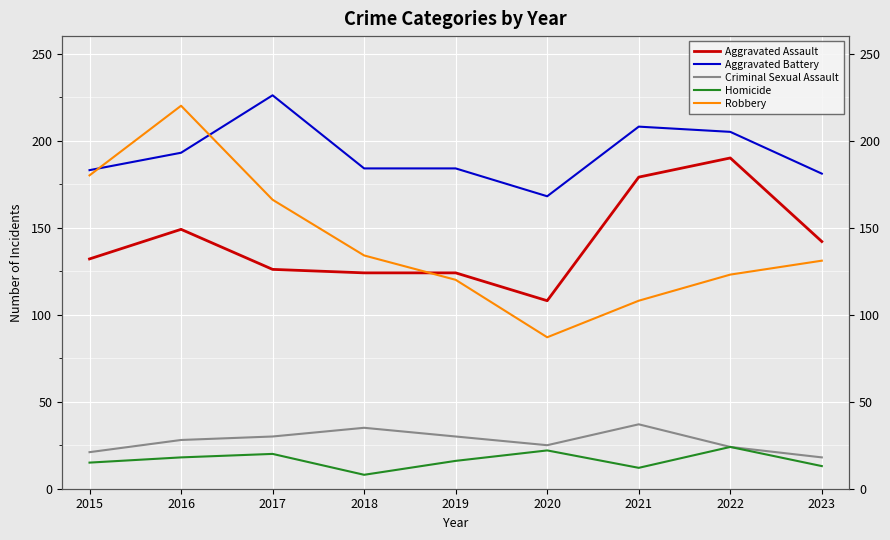

Is this an area chart (filled region under the line)?

No